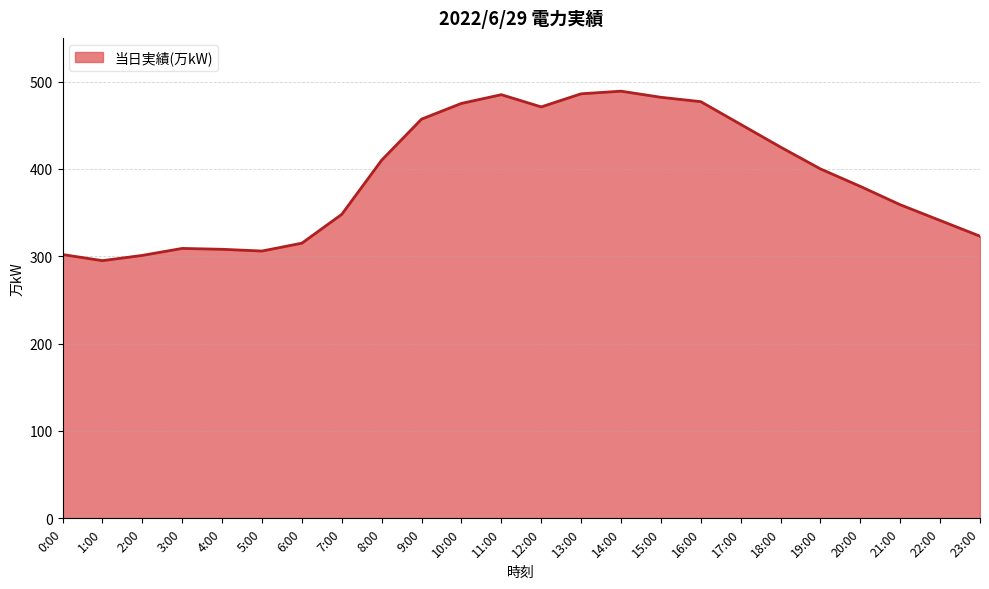

What is the smallest value displayed?

295